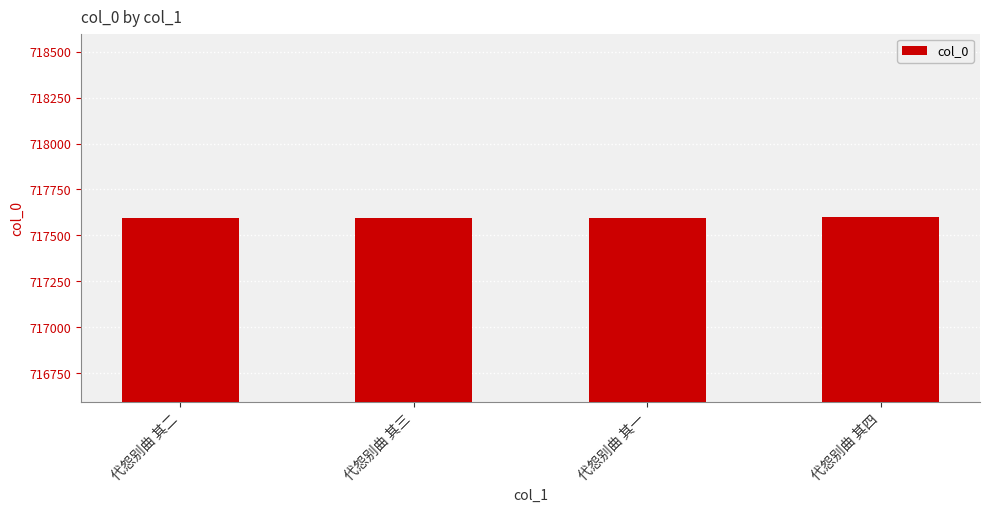

Read the value at 代怨别曲 其一.

717595